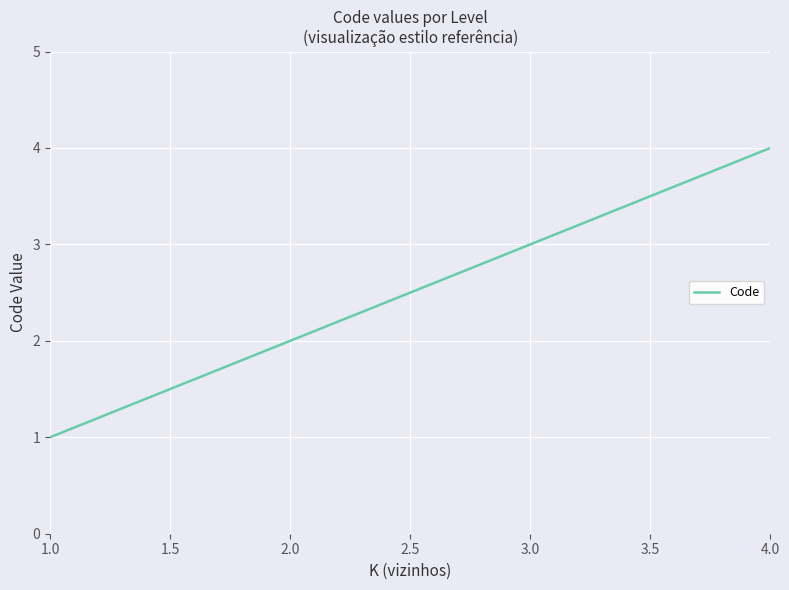

True or false: the data has more than 0 interior local peaks.

False